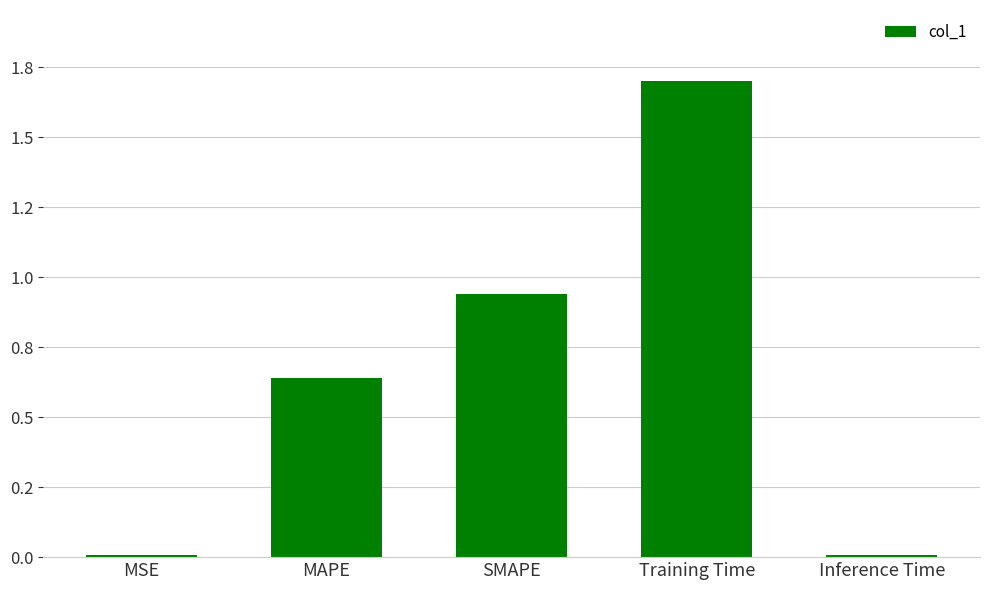

List the labels in order of value, smallest first.

MSE, Inference Time, MAPE, SMAPE, Training Time